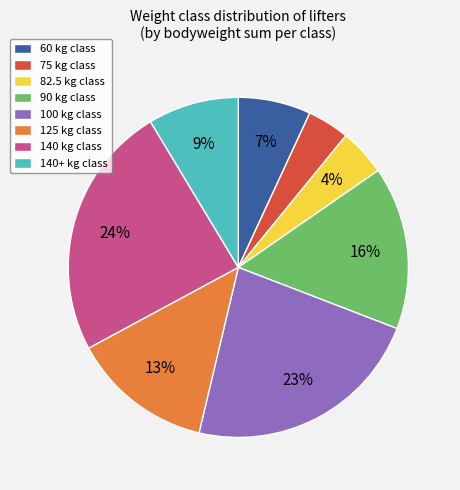

What percentage is the 90 kg class slice, to the nearest percent?

16%